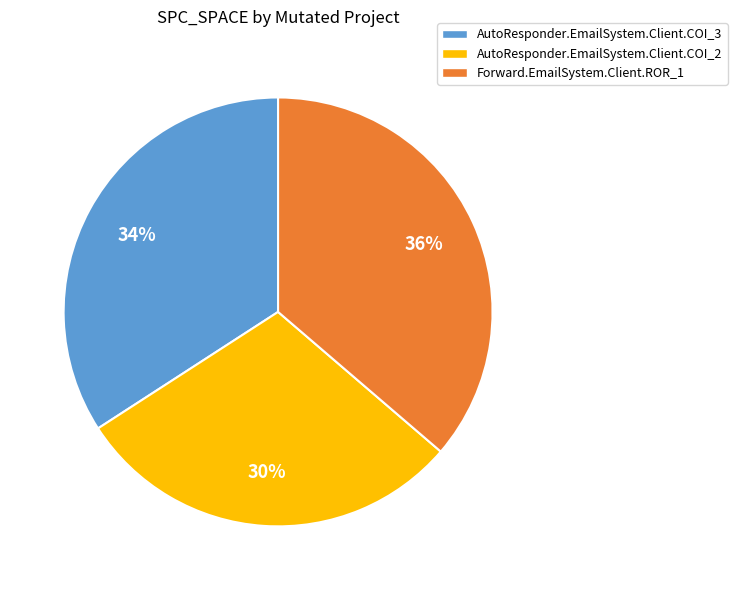

Is the sum of Forward.EmailSystem.Client.ROR_1 and AutoResponder.EmailSystem.Client.COI_2 greater than half?

Yes